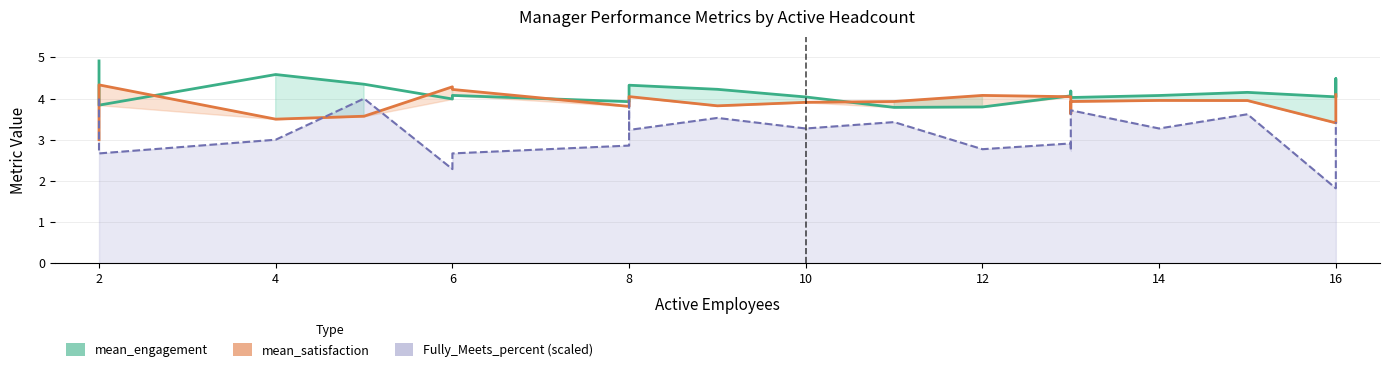

What is the difference between the maximum and second lowest values in the Fully_Meets_percent (scaled) series?

1.7